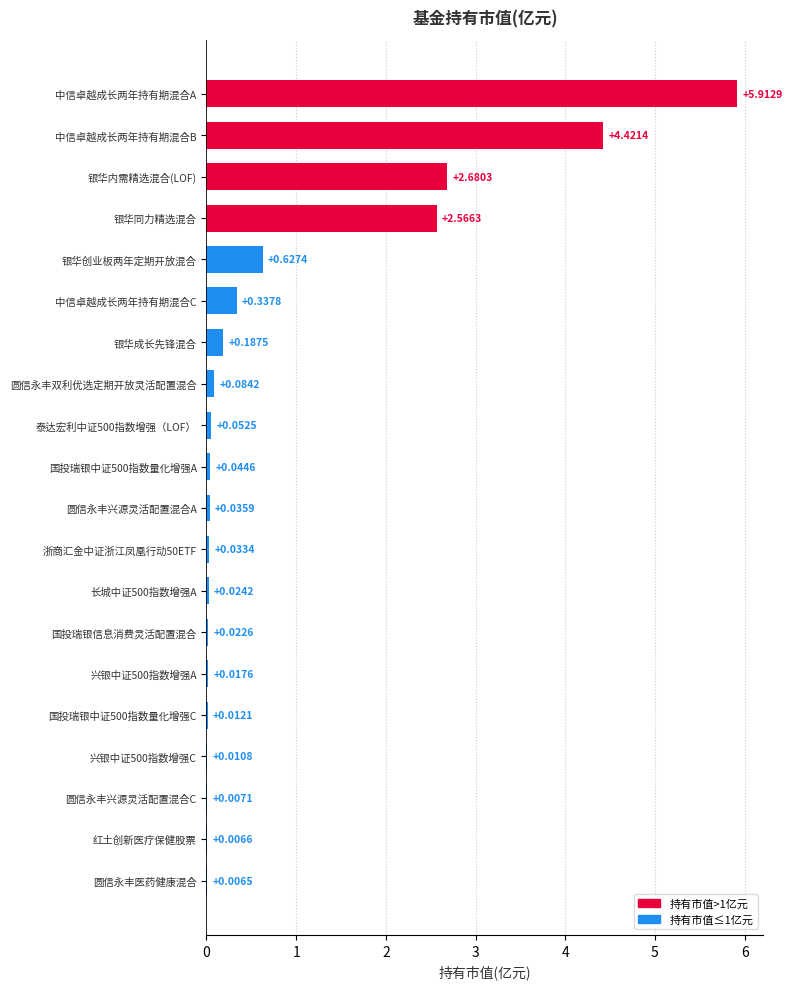

At which label is the value closest to 2?

银华同力精选混合